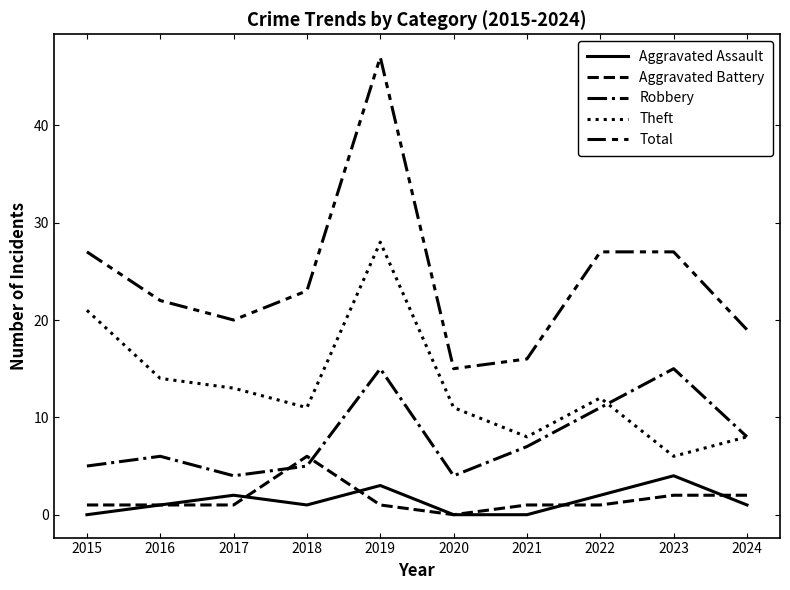

What is the value of the Aggravated Assault point at the 3rd from the left?

2